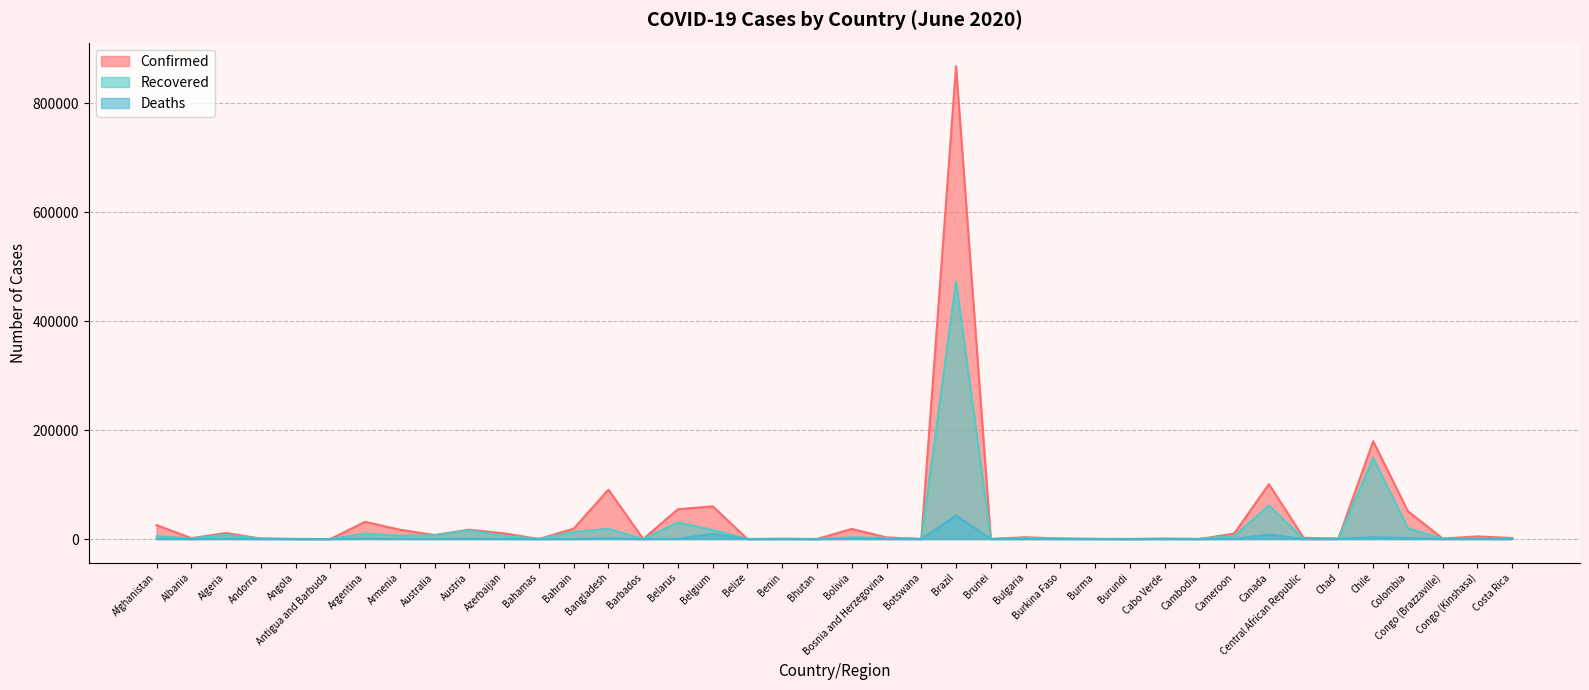

In Confirmed, how many points are higher than both neighbors (excluding endpoints)?

13